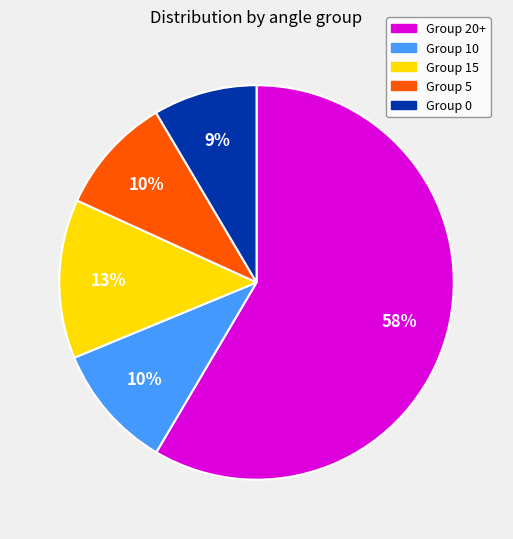

Is there any slice that represents more than half of the pie?

Yes